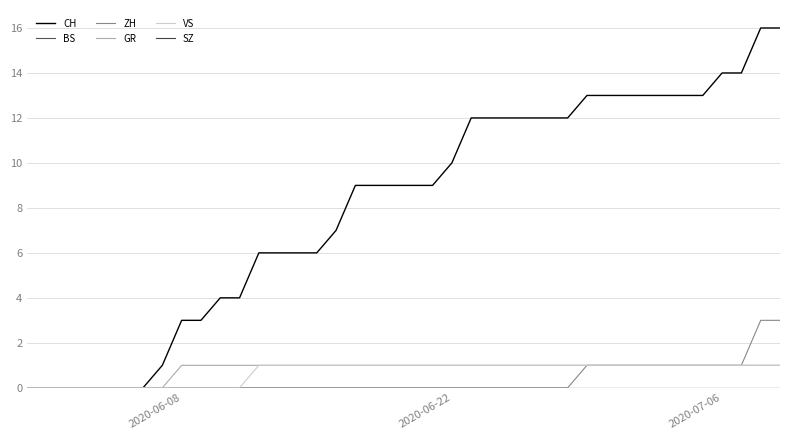

Is this an area chart (filled region under the line)?

No